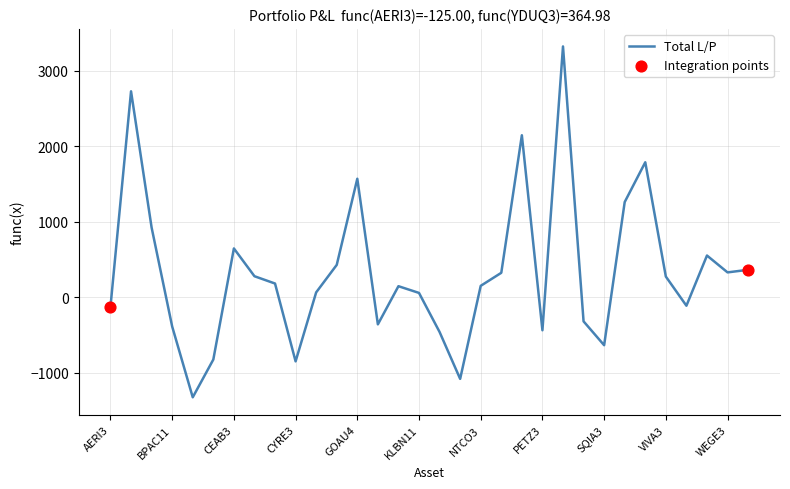

What is the smallest value displayed?

-1324.4